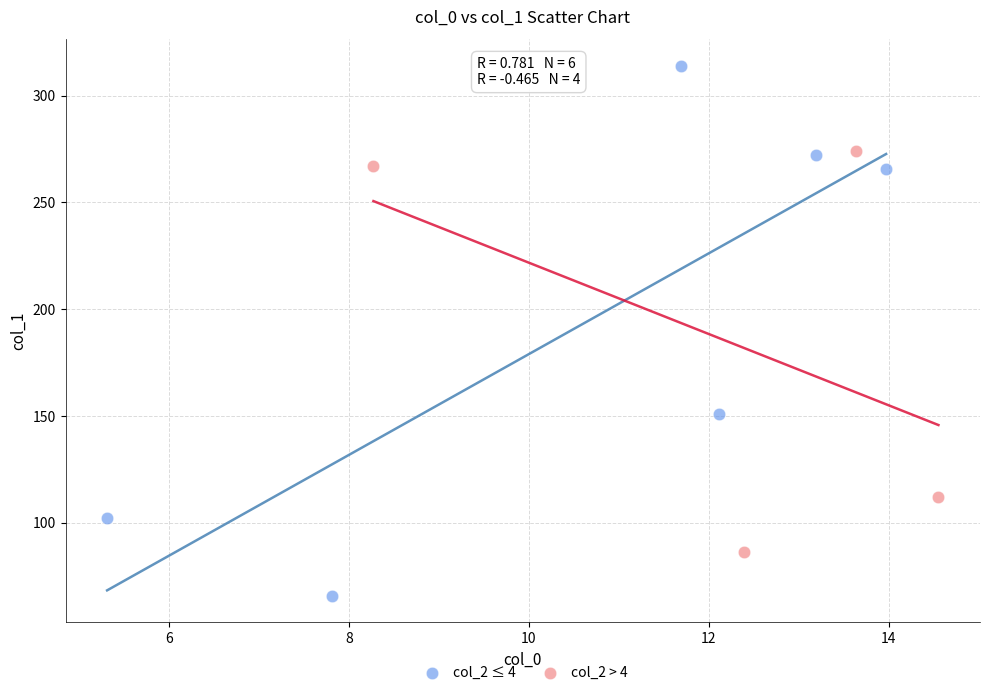

What are all the series names shown in the legend?

col_2 ≤ 4, col_2 > 4